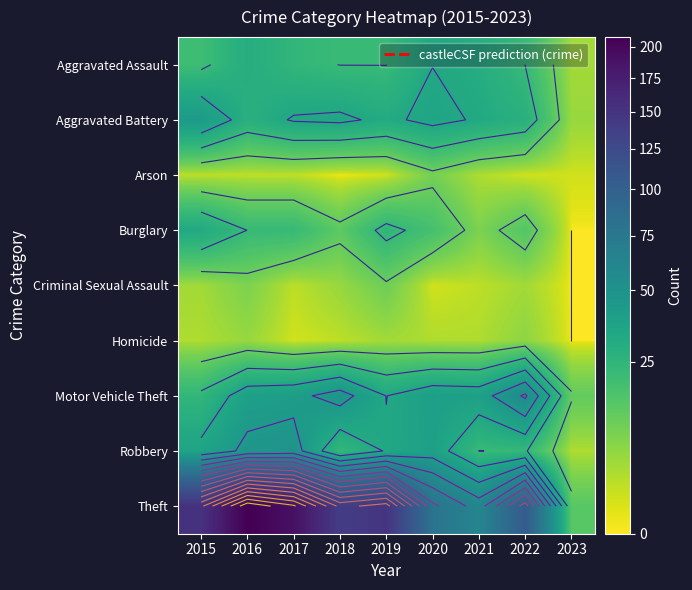

What is the difference between the Robbery values at 2015 and 2018?

13